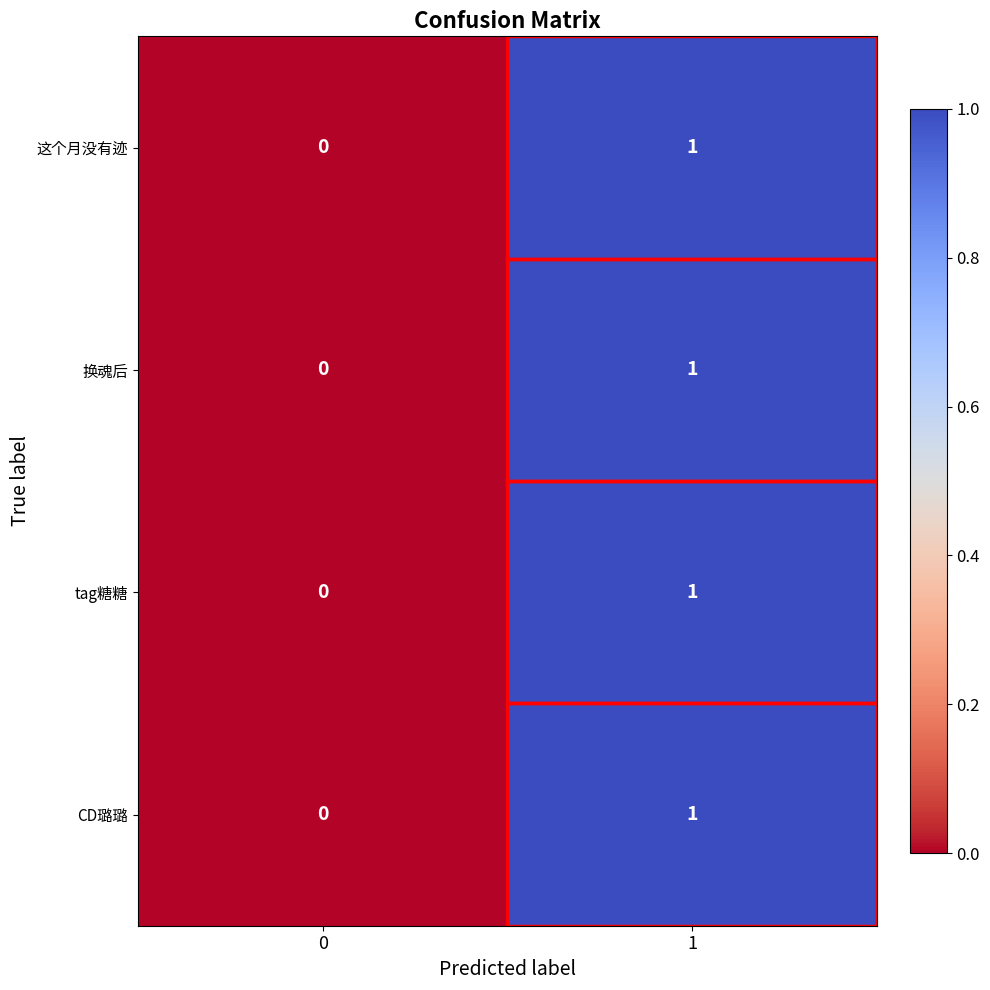

Count the number of data series in this chart.

4